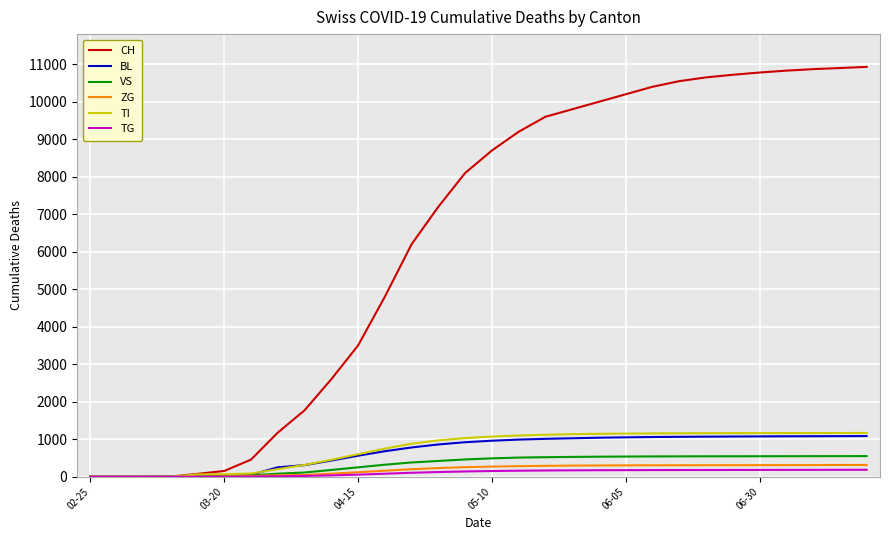

What is the maximum value shown in the chart?

10930